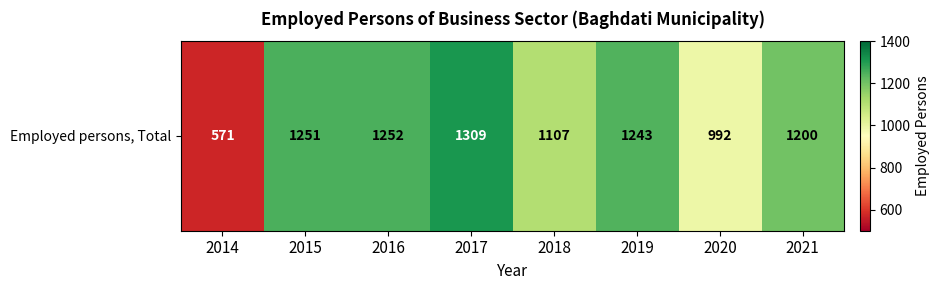

What is the approximate value at 2016?

1252.0